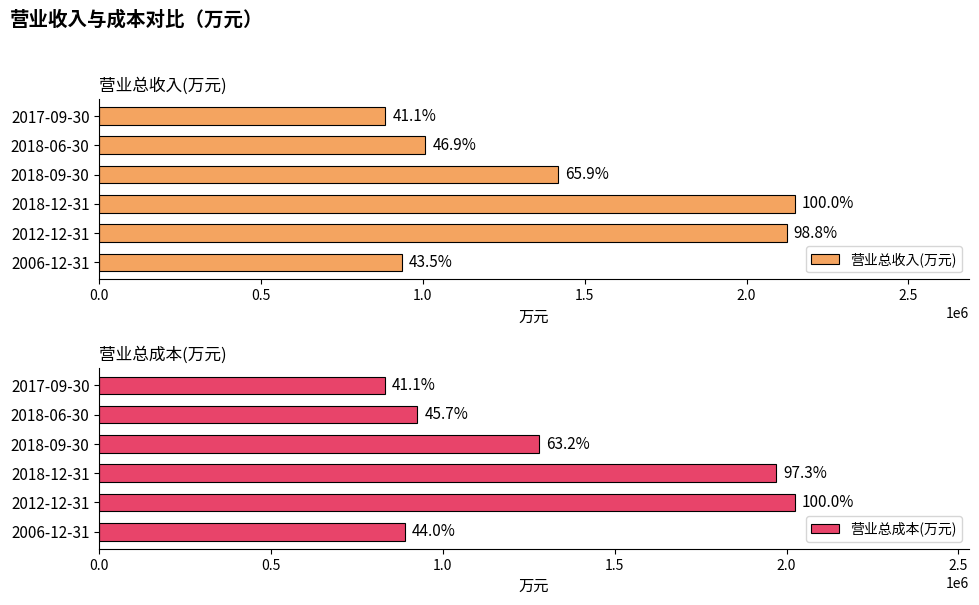

Reading right to left, extract all data points from this chart.

营业总收入(万元): 884139	1007952	1416698	2150142	2123741	936111
营业总成本(万元): 831968	925744	1279714	1970544	2025017	890299